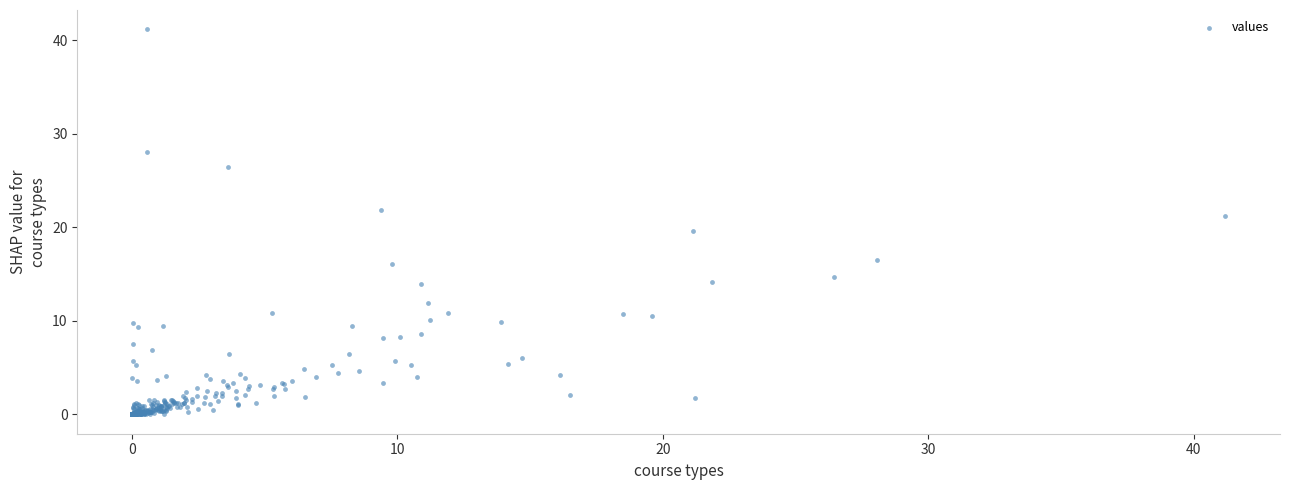

What is the range of Y values (max minus min)?

41.2